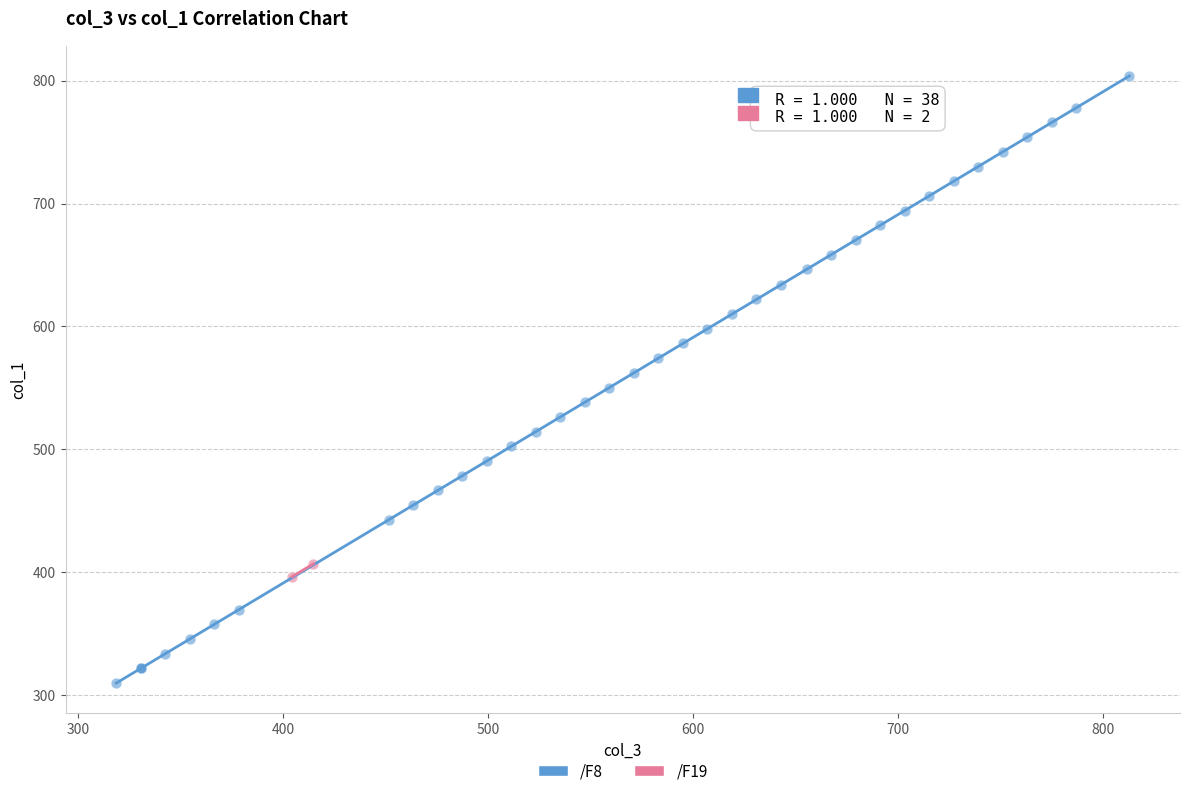

What are all the series names shown in the legend?

/F8, /F19